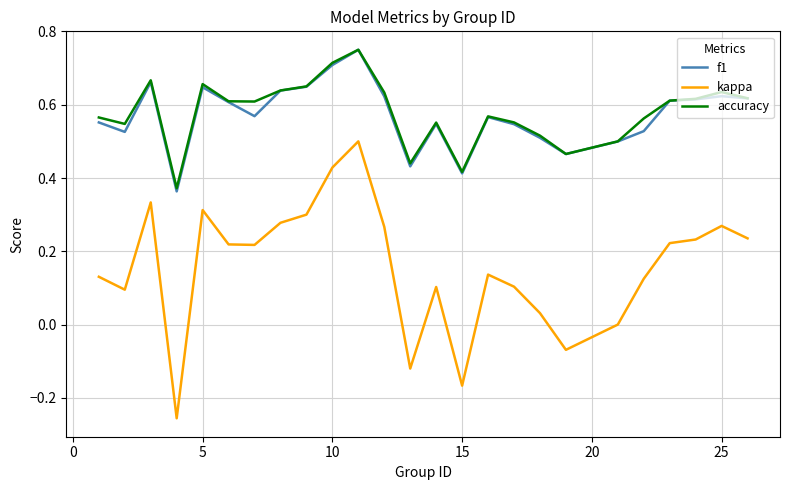

What are all the series names shown in the legend?

f1, kappa, accuracy